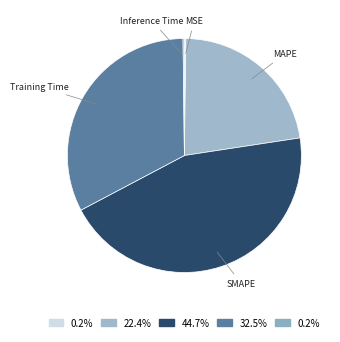

Rank the categories by value from highest to lowest.

SMAPE, Training Time, MAPE, MSE, Inference Time